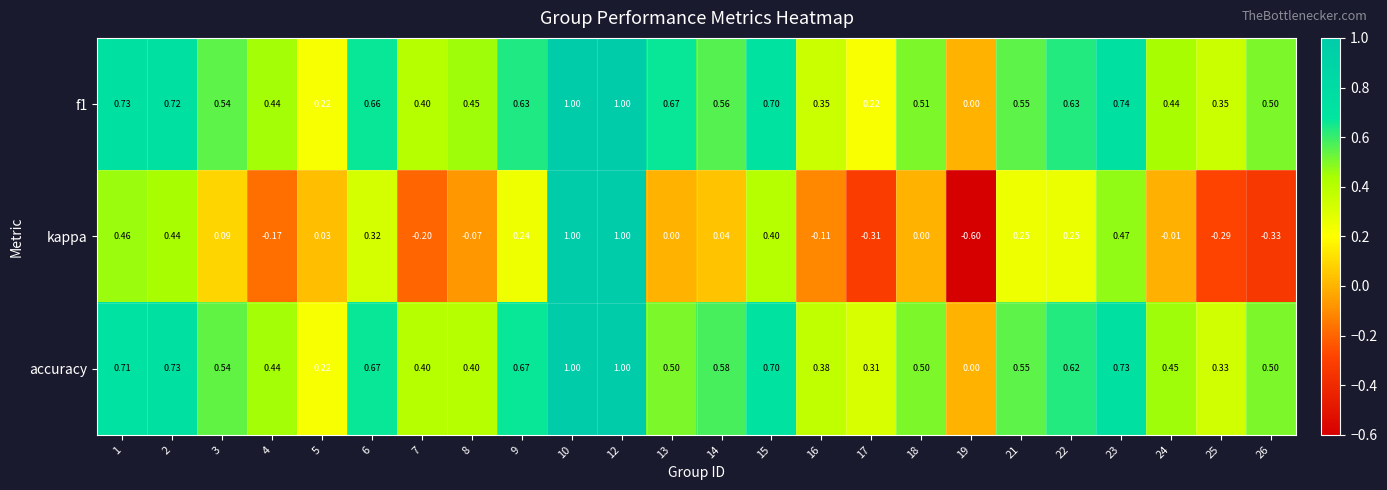

How many positive values does the accuracy series have?

23